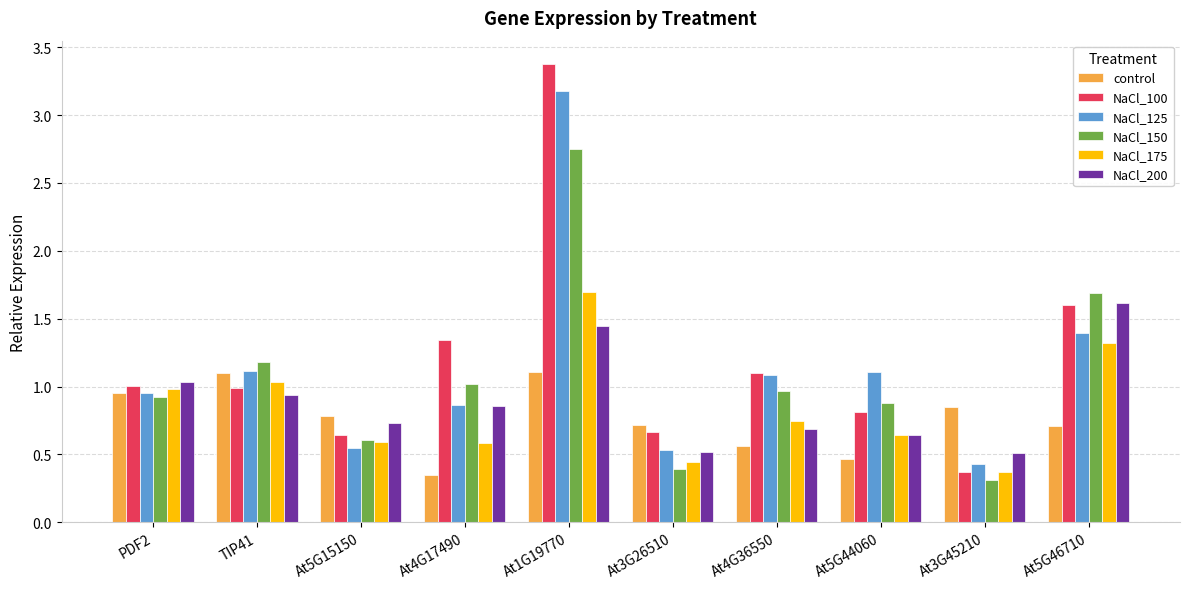

List the series in order of their peak value, highest first.

NaCl_100, NaCl_125, NaCl_150, NaCl_175, NaCl_200, control